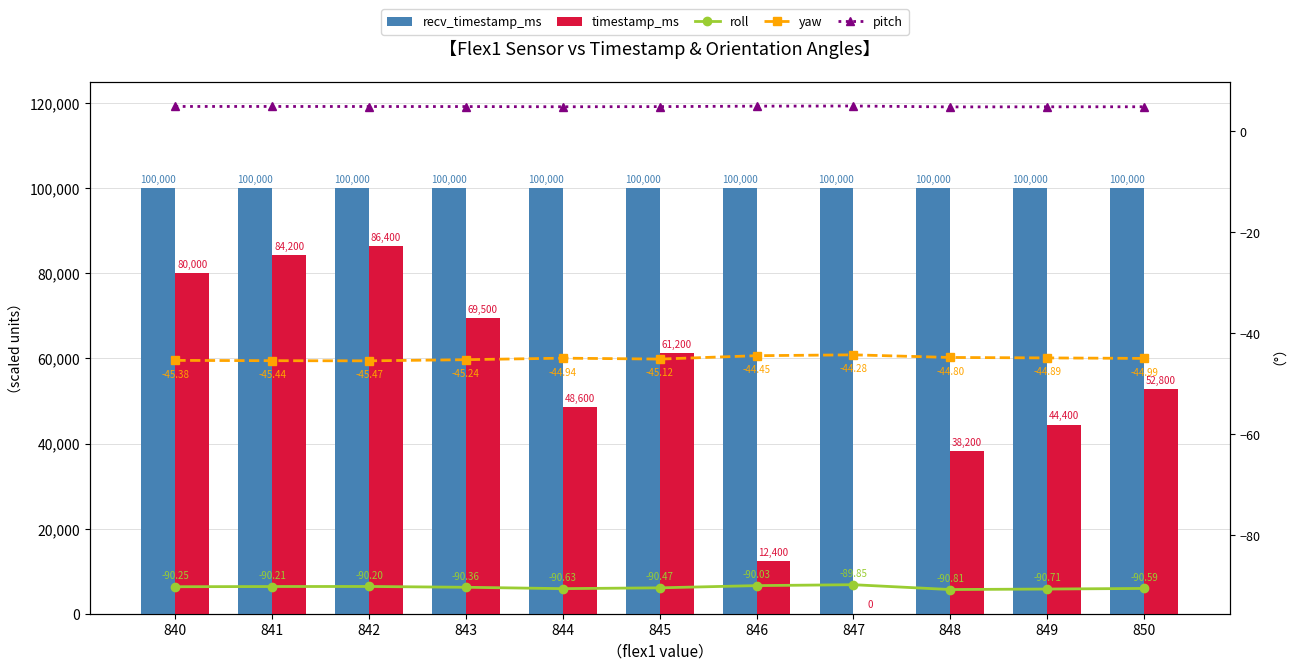

True or false: pitch has a value of 7.8 at 843.

False